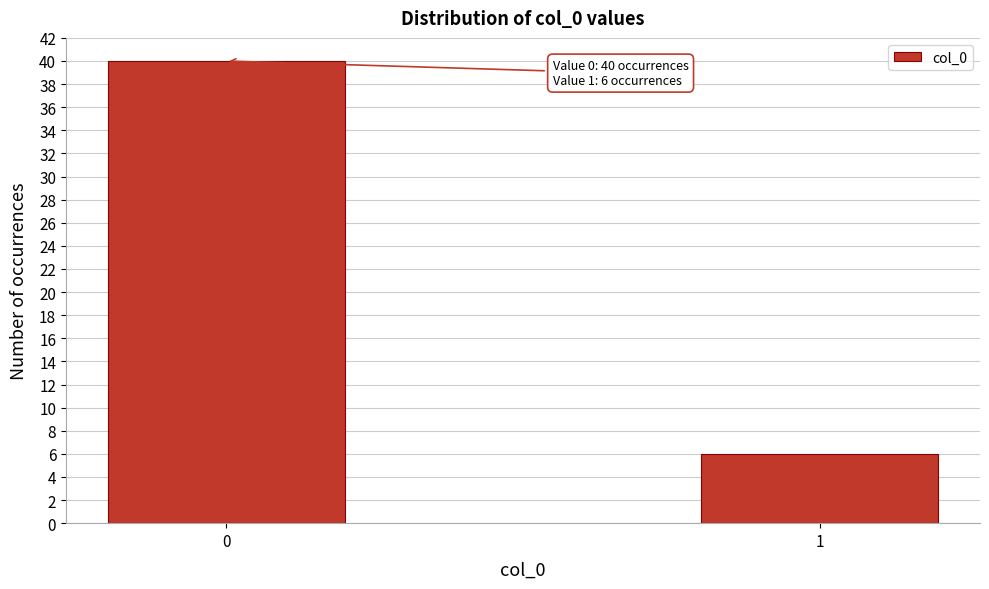

Reading left to right, list all the values displayed in this chart.

40	6